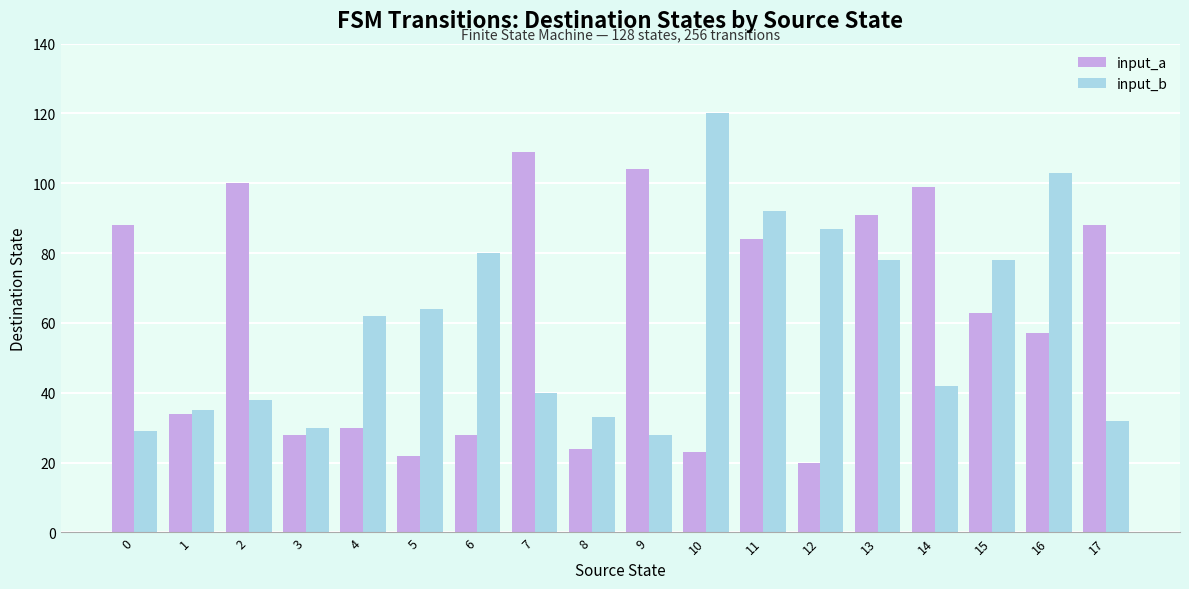

Where is input_a nearest to the value 64?

15